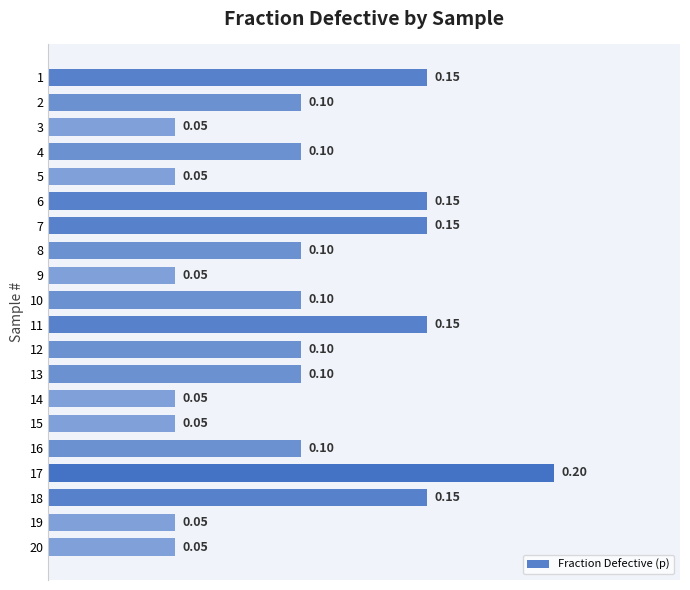

What is the sum of the values at 7 and 1?

0.3